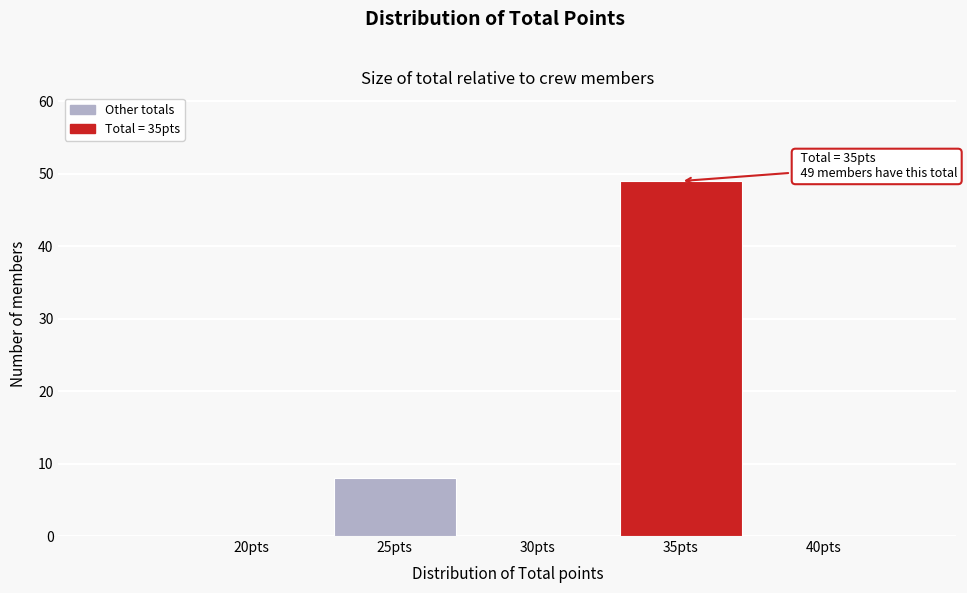

Reading left to right, what are all the values shown in this chart?

20pts=0	25pts=8	30pts=0	35pts=49	40pts=0